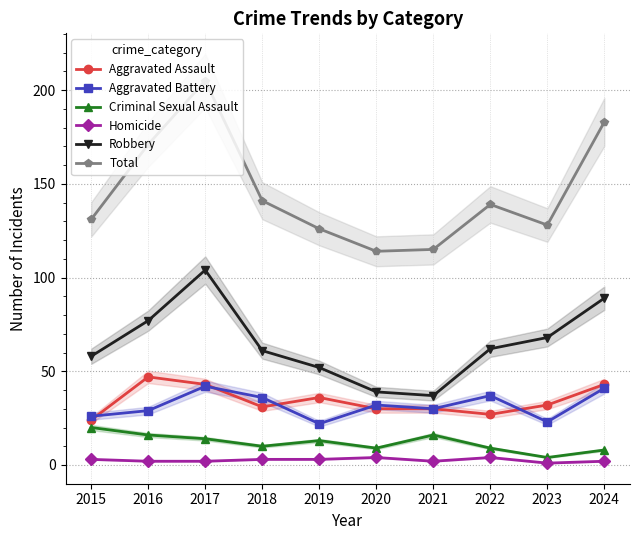

At which category is the sum across all series the highest?

2017